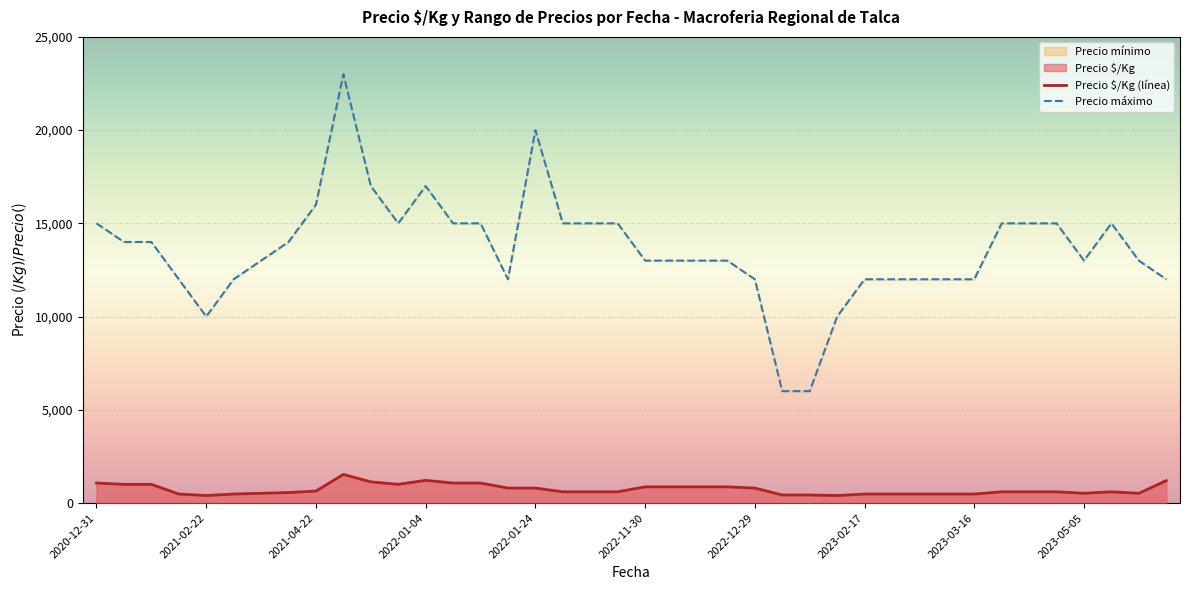

Where does the Precio máximo series first go above 13000?

2020-12-31